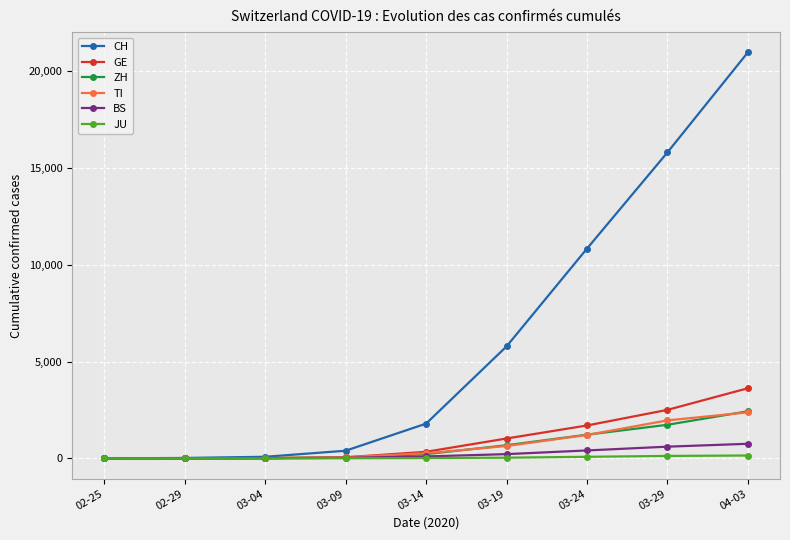

Rank the series at 03-29 from lowest to highest value.

JU, BS, ZH, TI, GE, CH